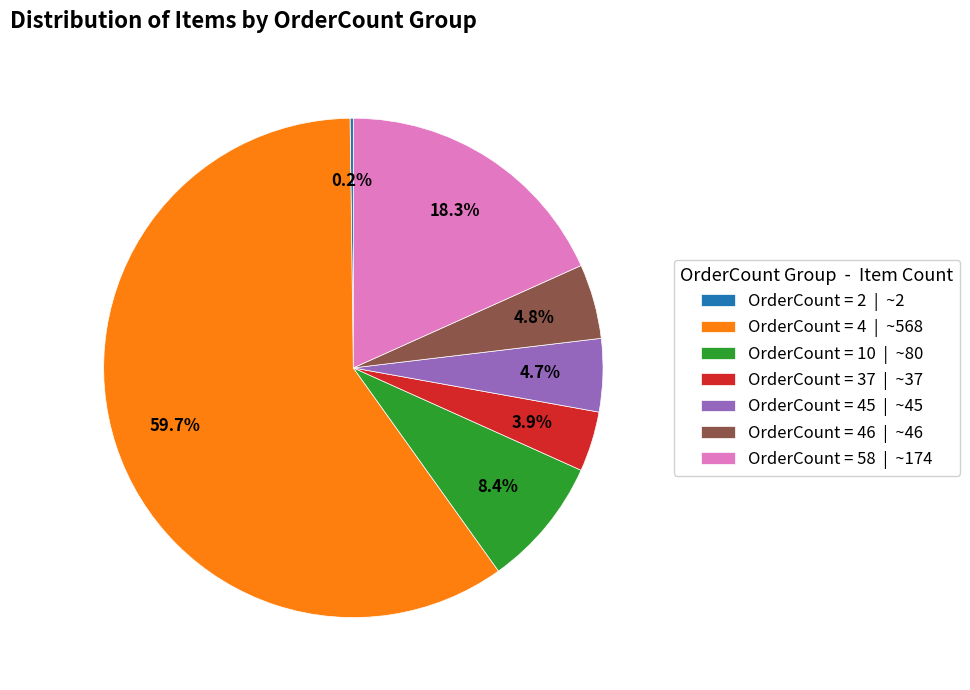

What is the majority slice?

OrderCount = 4 | ~568